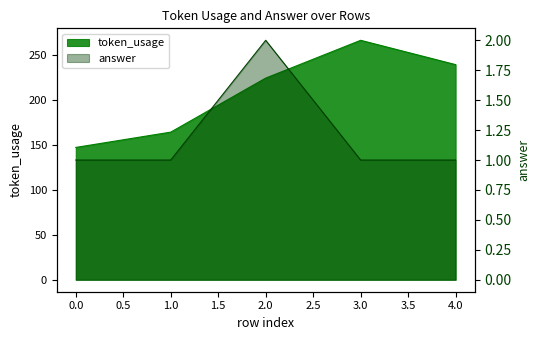

True or false: answer and token_usage intersect in this chart.

False